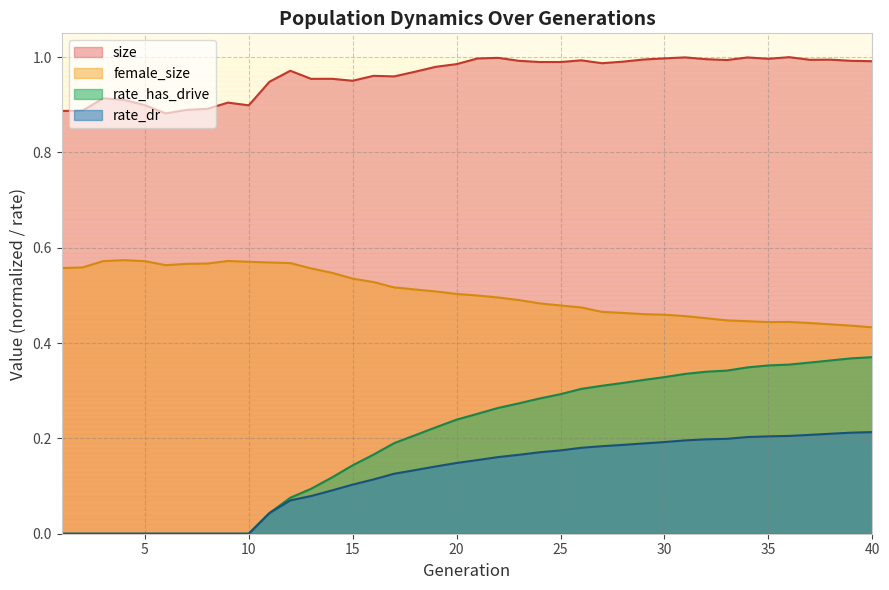

What is the average value of the female_size series?

0.5